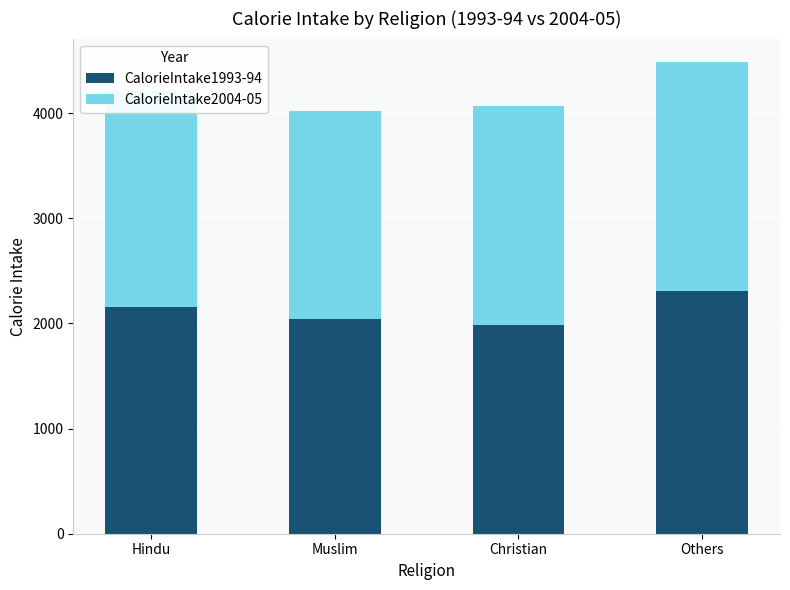

At which category is the sum across all series the highest?

Others